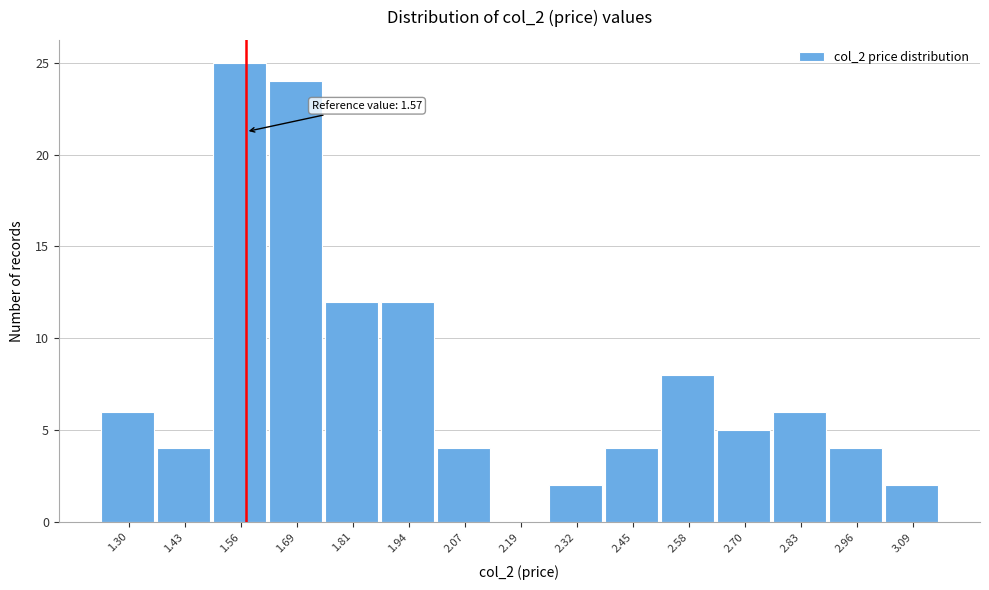

Which range on the x-axis has the tallest bar?

1.50 to 1.62